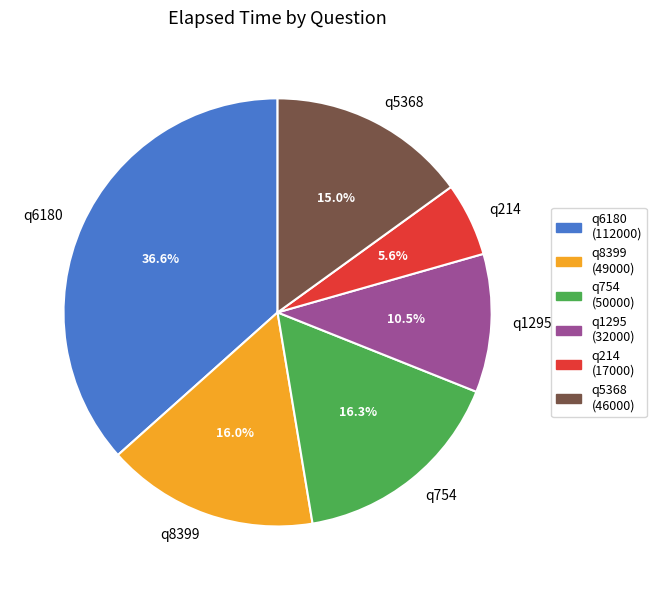

How many slices are in this pie chart?

6